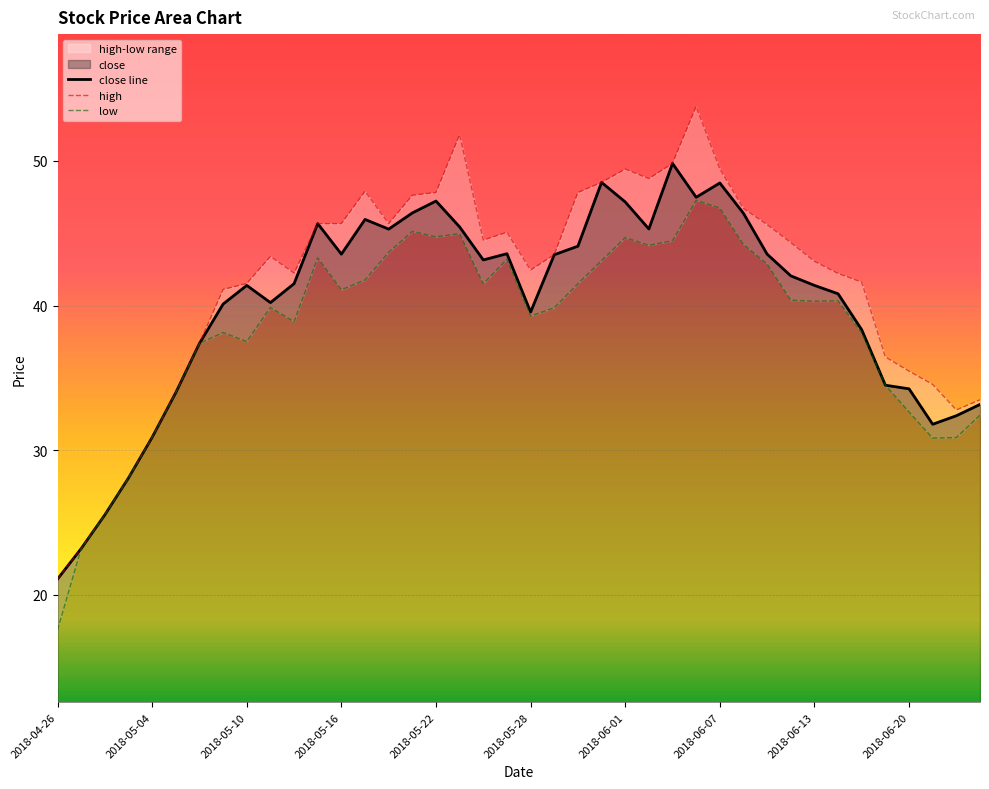

True or false: high and low intersect in this chart.

False